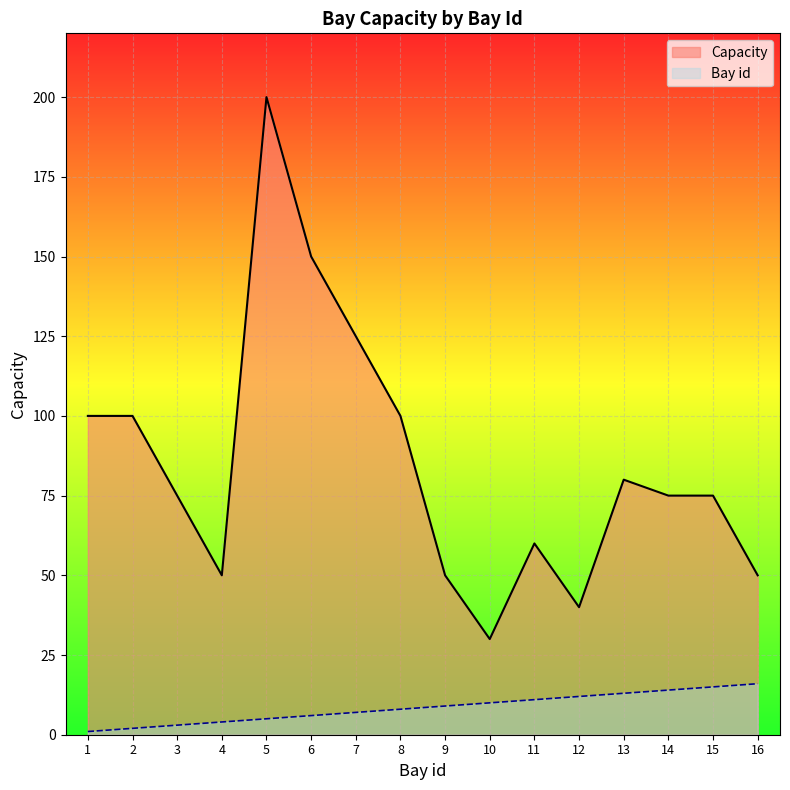

What is the minimum value for Capacity?

30